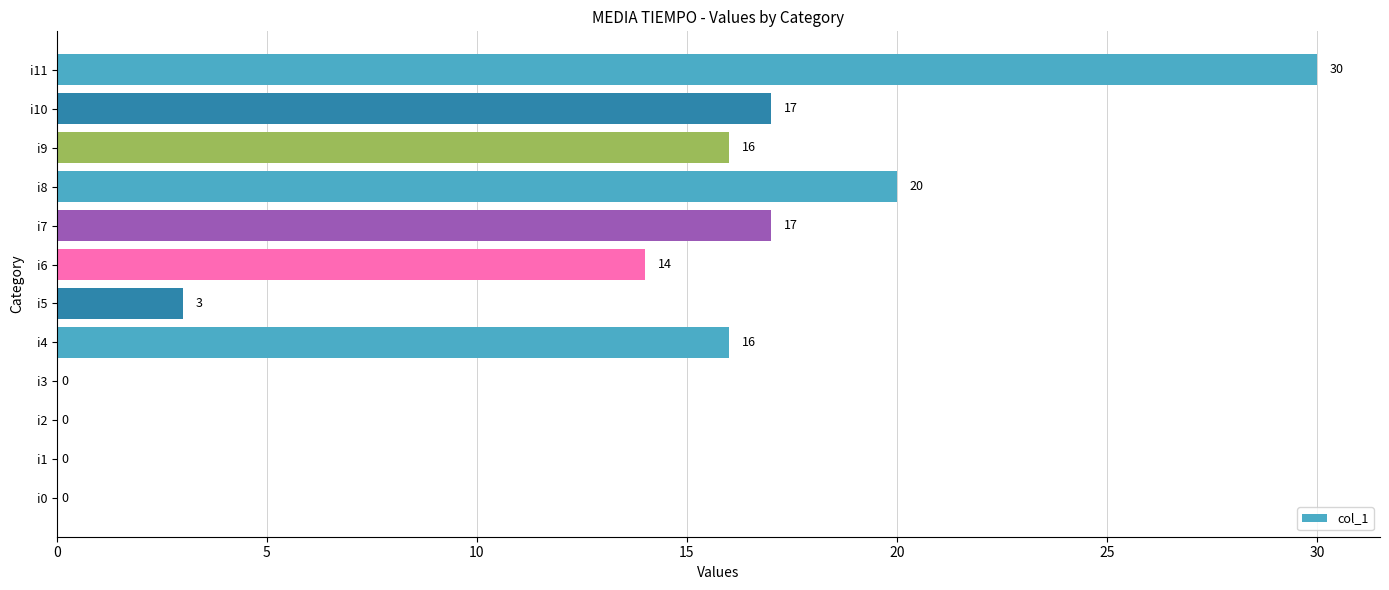

Approximately how many times larger is the value at i8 compared to i5?

6.7